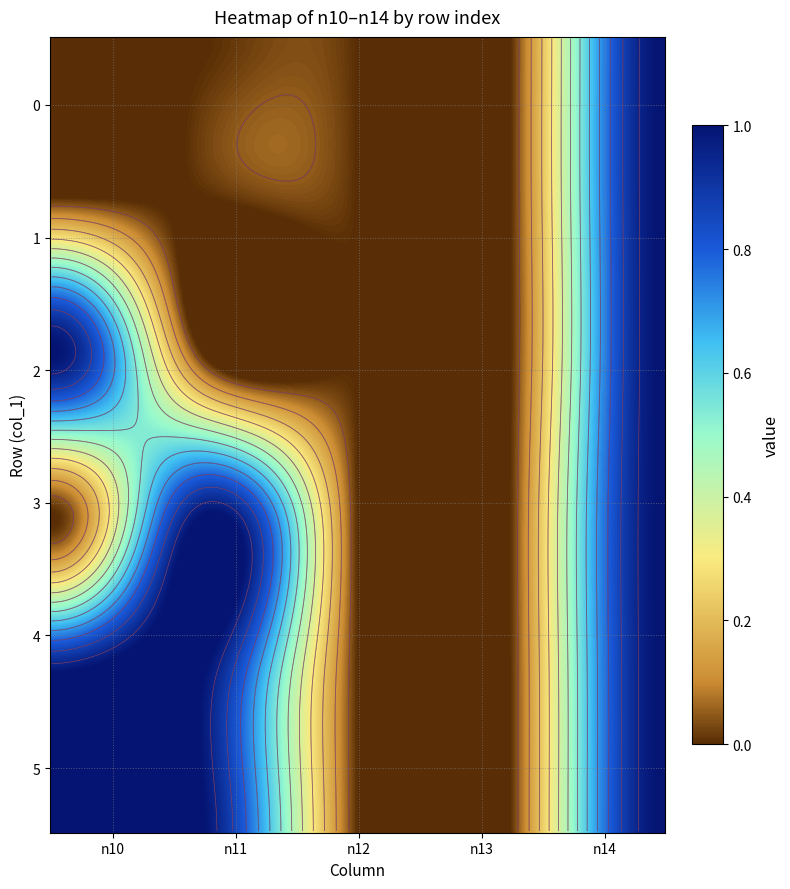

What is the difference between the 5 values at 0 and 4?

1